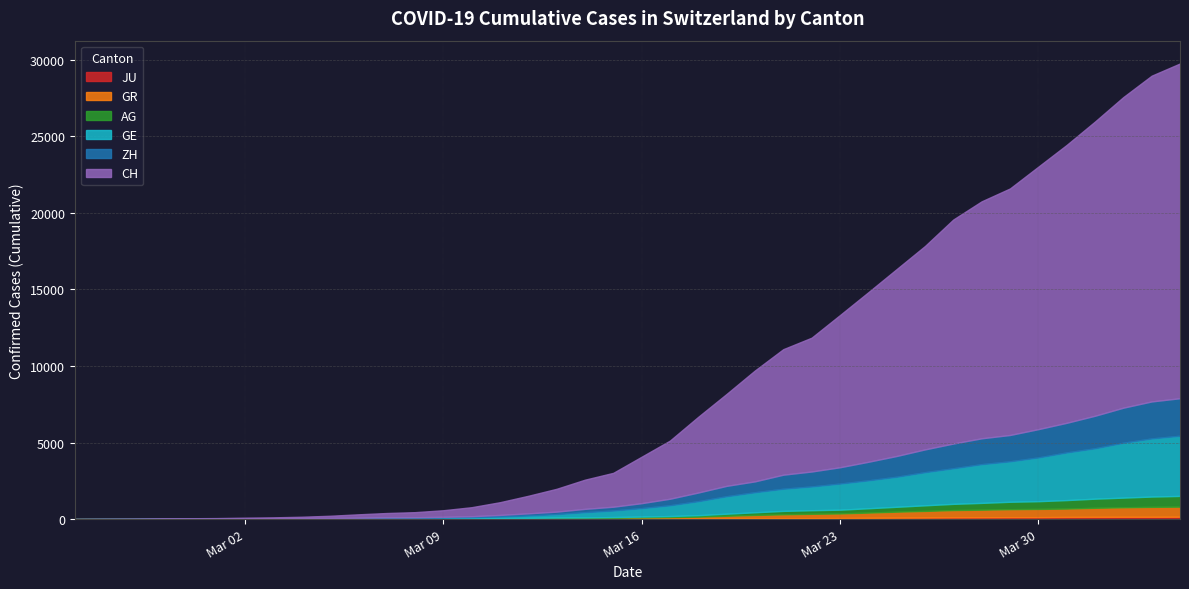

At which category is the sum across all series the highest?

2020-04-04